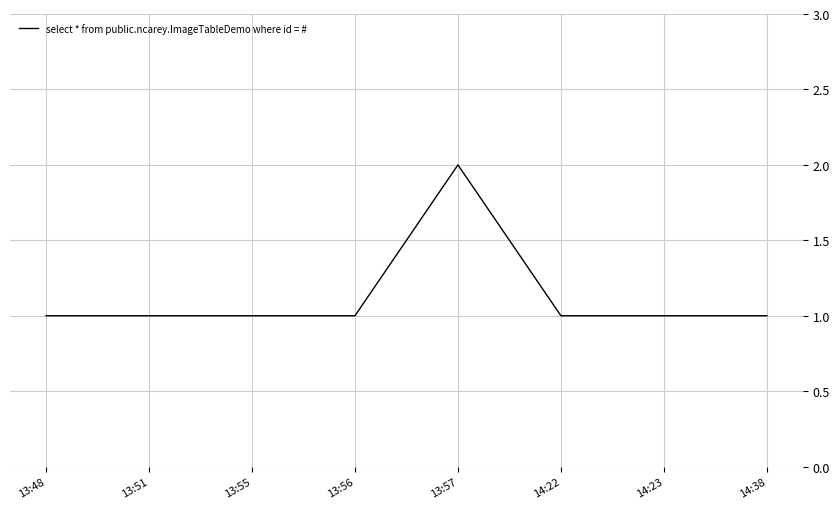

How many series are shown in this chart?

1